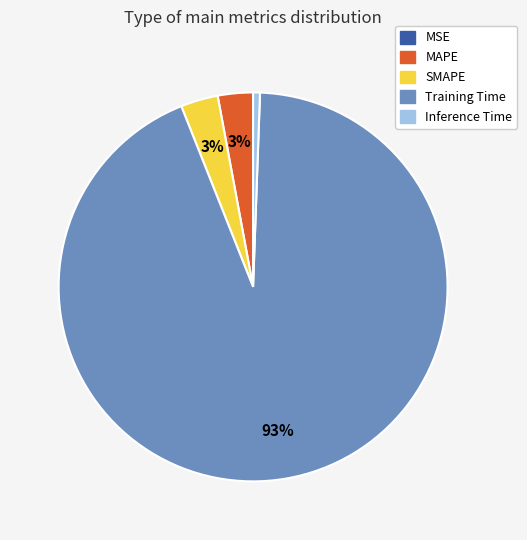

Which slice is the largest?

Training Time